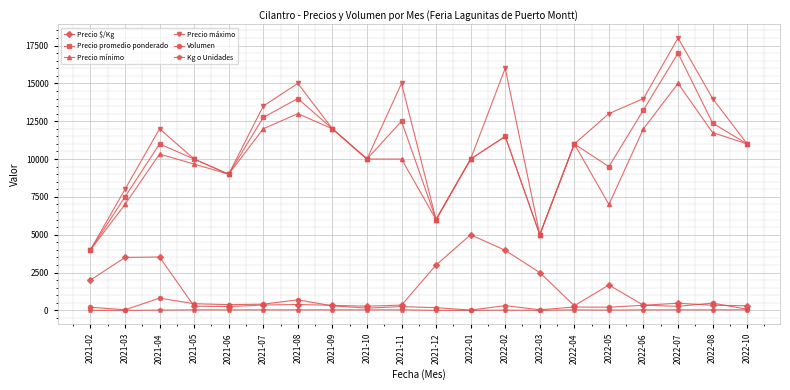

At which category does the chart reach its peak across all series?

2022-07